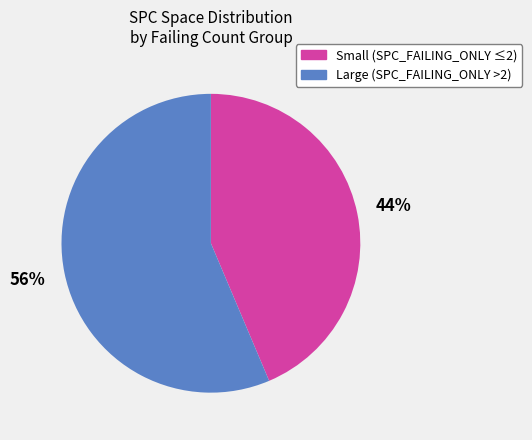

Do Large (SPC_FAILING_ONLY >2) and Small (SPC_FAILING_ONLY ≤2) together represent more than half of the pie?

Yes